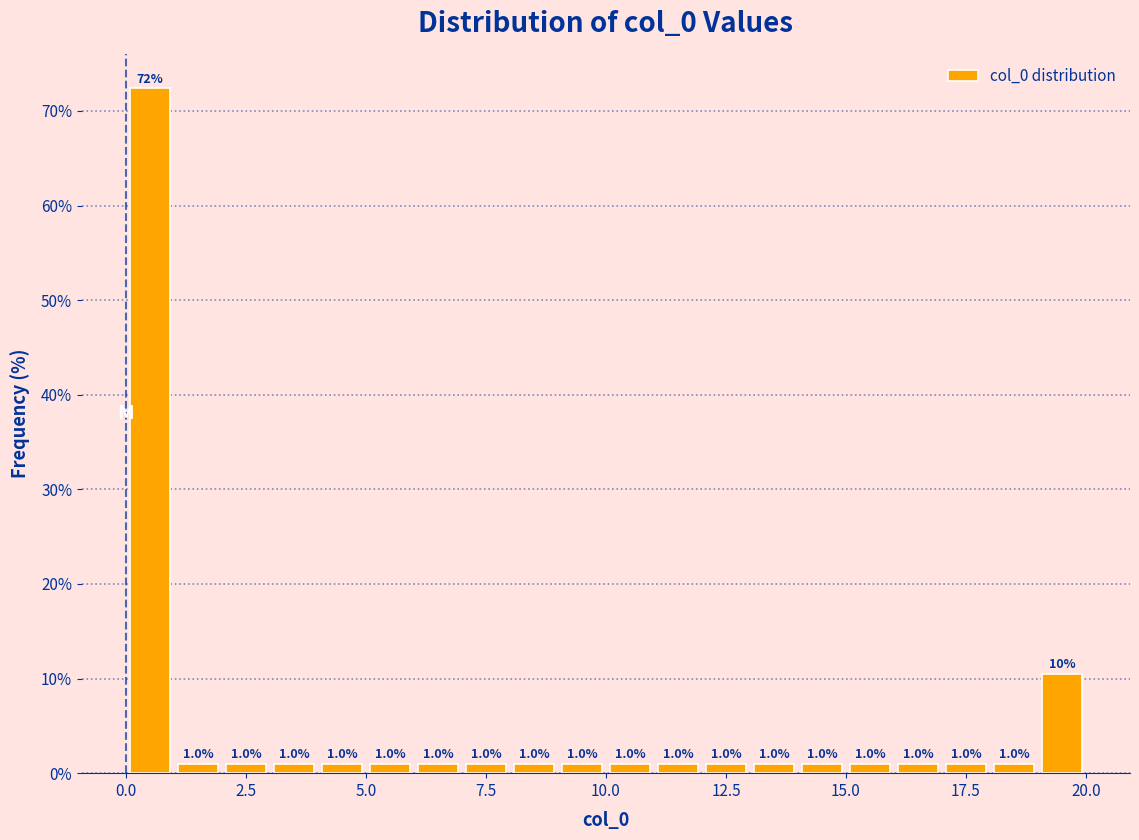

Around what value on the x-axis is the tallest bar? Give the approximate position of its centre, as read against the axis.

0.5